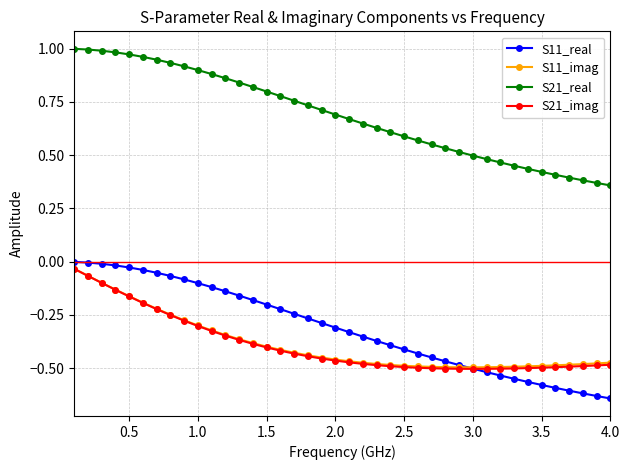

Which series has the largest total across all categories?

S21_real